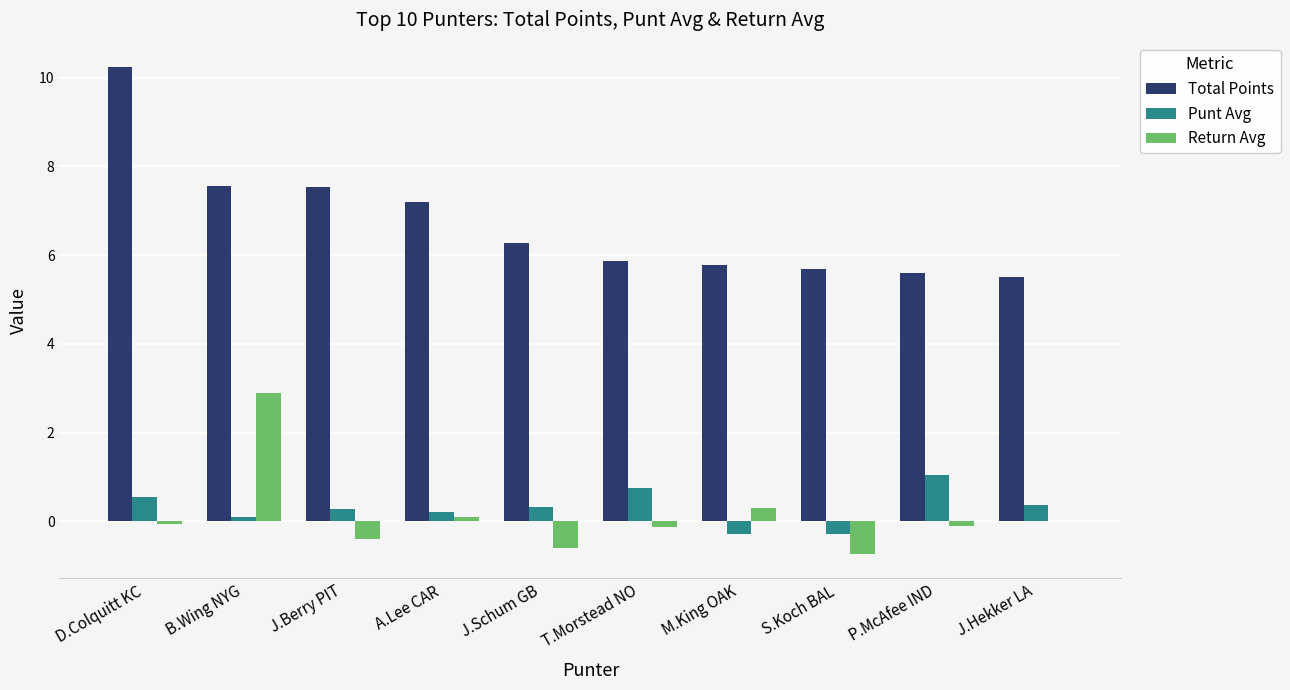

Where is Punt Avg nearest to the value 0?

B.Wing NYG